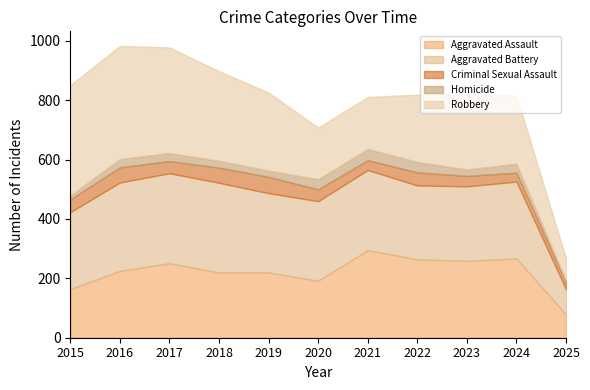

What is the difference between the second highest and second lowest values in the Robbery series?

198